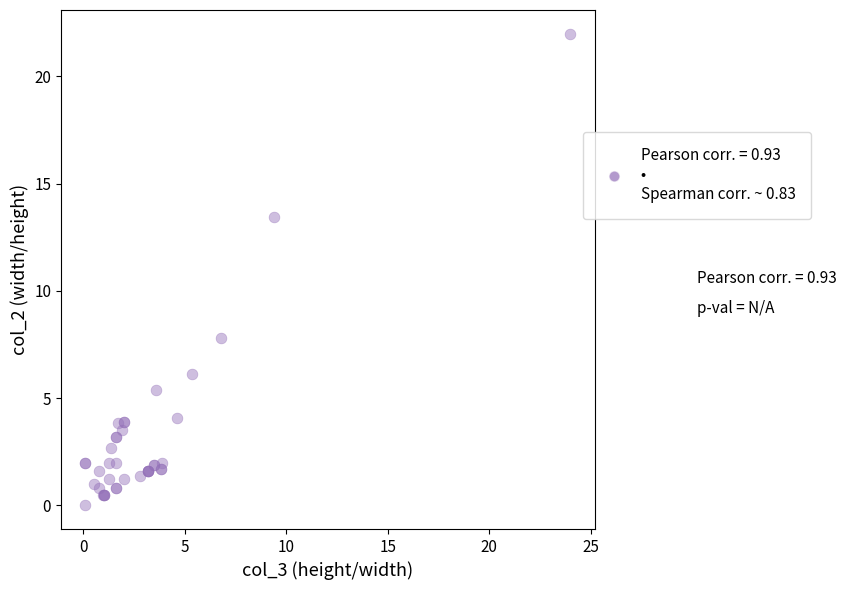

What Y value in the scatter plot is closest to 11?

13.4